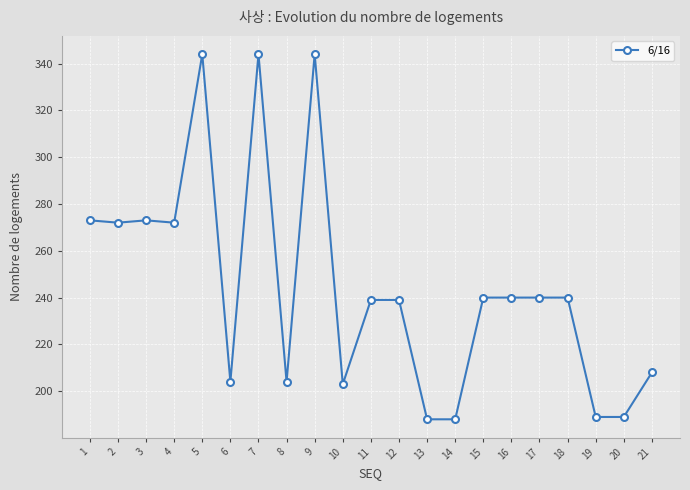

True or false: the data has more than 0 interior local peaks.

True